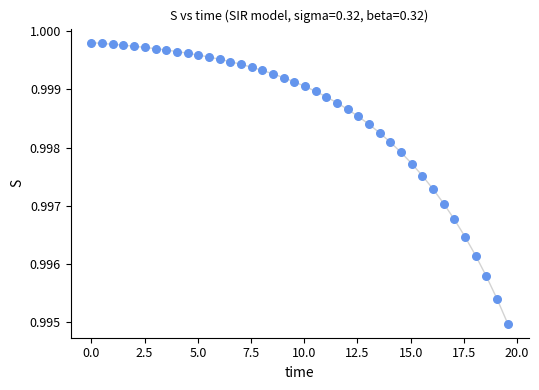

What is the range of X values (max minus min)?

19.6